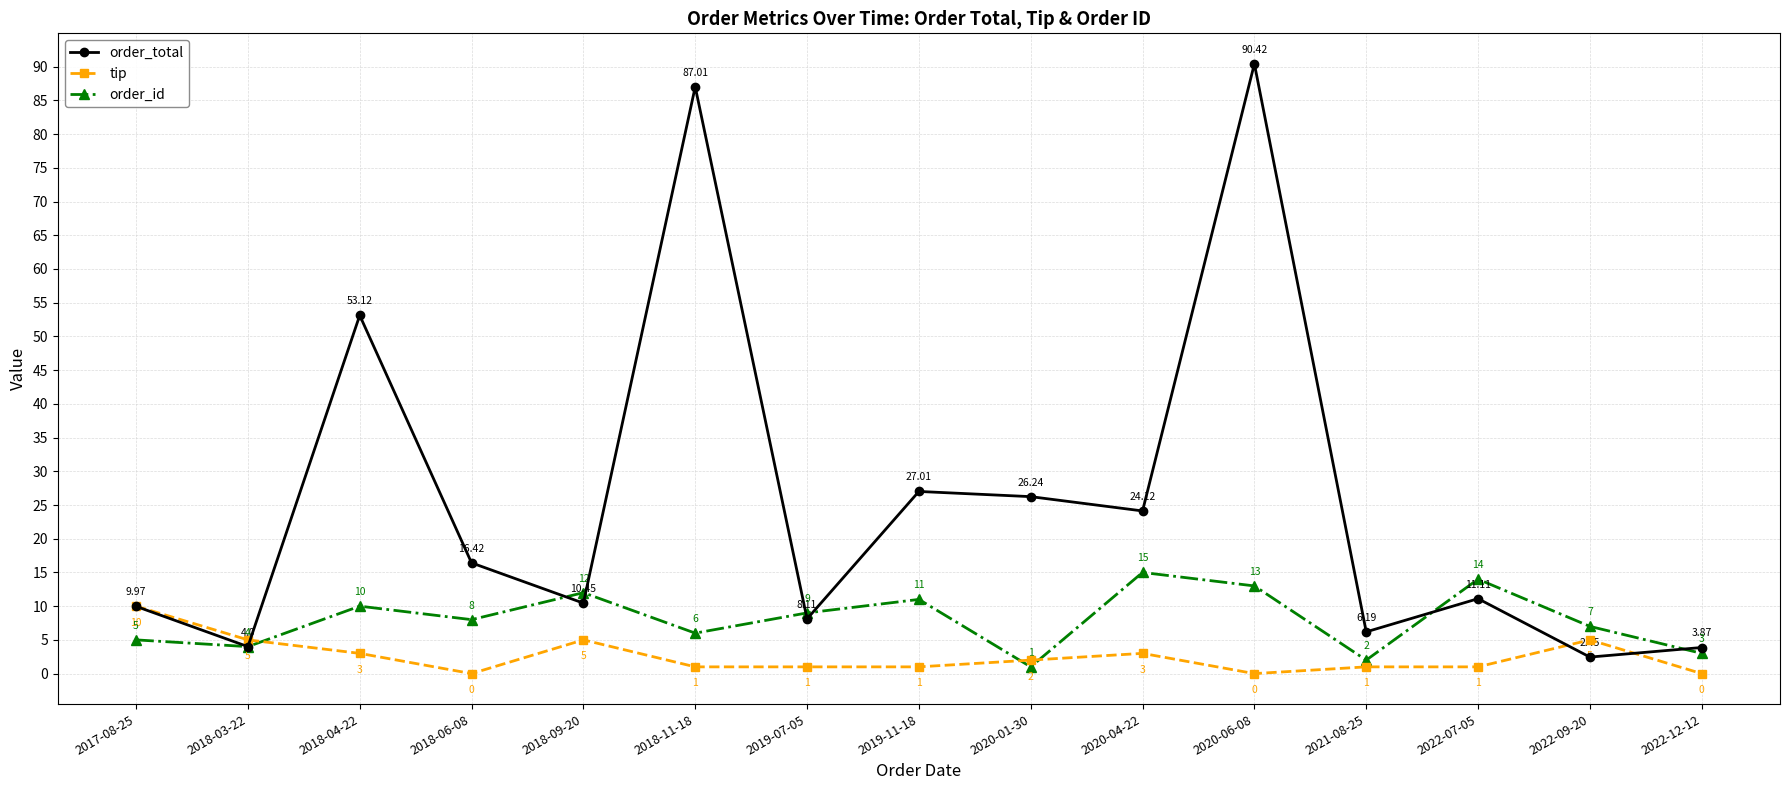

List the series in order of their peak value, lowest first.

tip, order_id, order_total